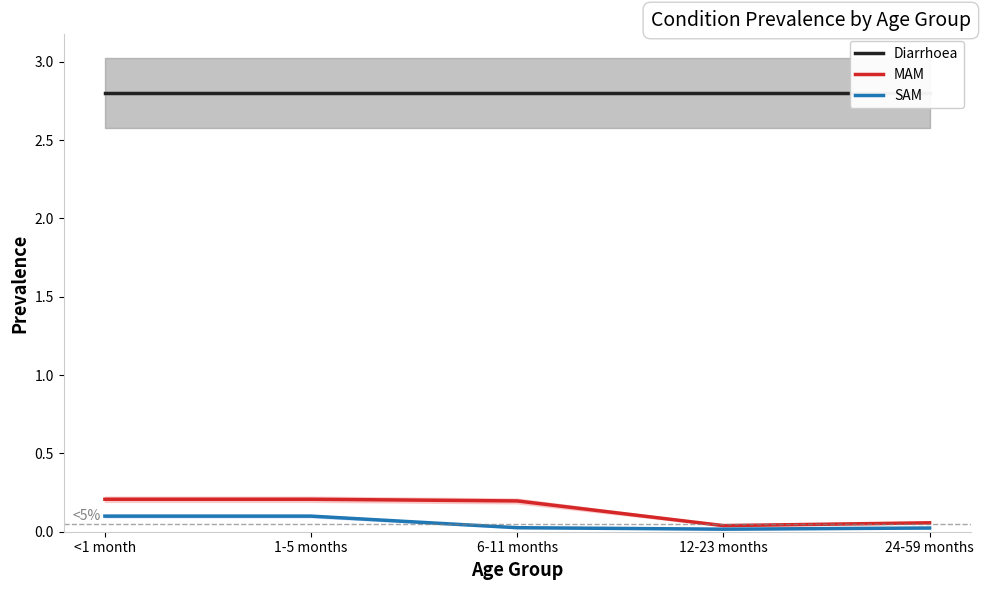

At how many categories does at least one series exceed 2?

5